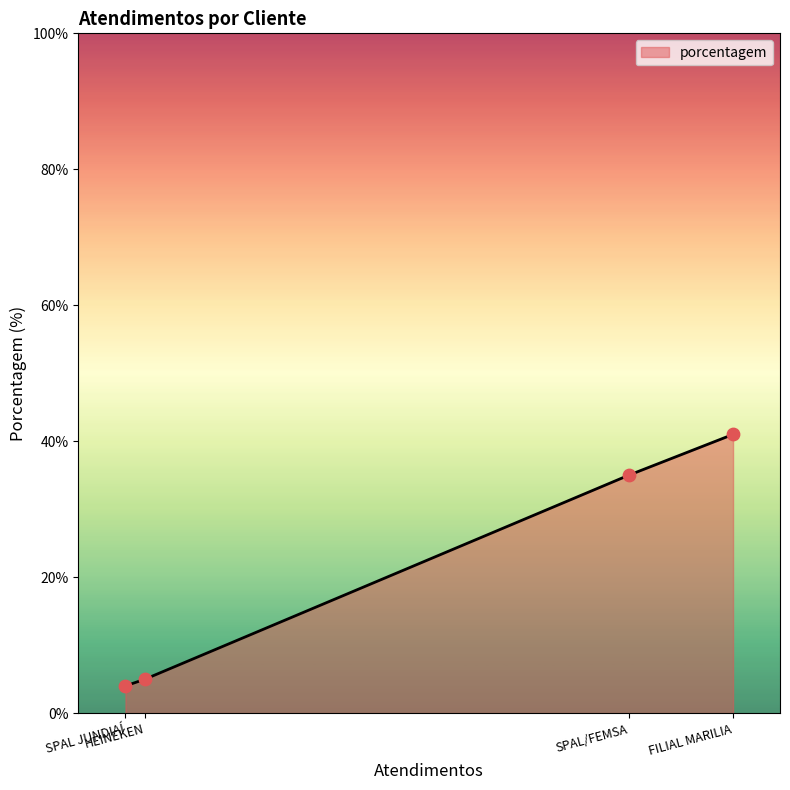

Which has a higher value, HEINEKEN or SPAL JUNDIAÍ?

HEINEKEN